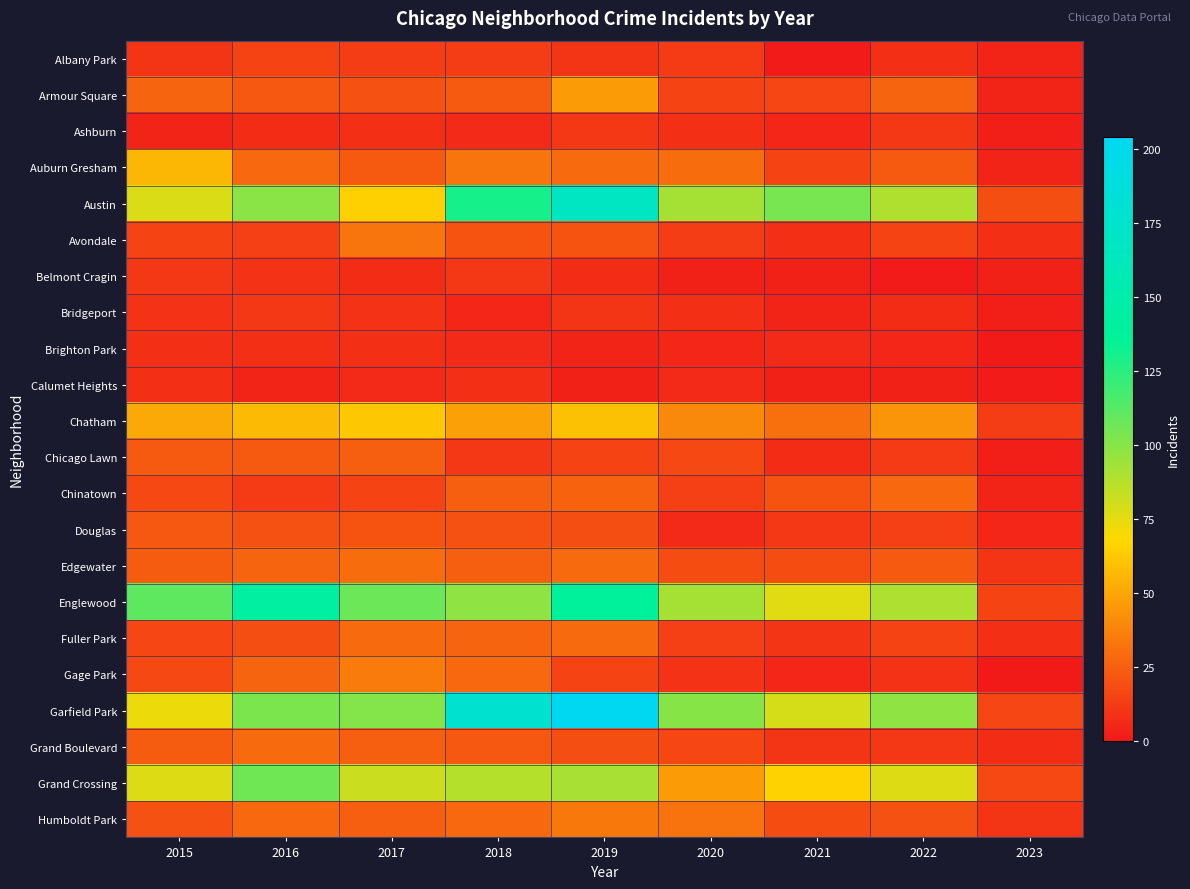

Rank the series by their maximum value, from highest to lowest.

Garfield Park, Austin, Englewood, Grand Crossing, Chatham, Auburn Gresham, Armour Square, Gage Park, Humboldt Park, Avondale, Edgewater, Fuller Park, Grand Boulevard, Chinatown, Chicago Lawn, Douglas, Albany Park, Ashburn, Belmont Cragin, Bridgeport, Brighton Park, Calumet Heights